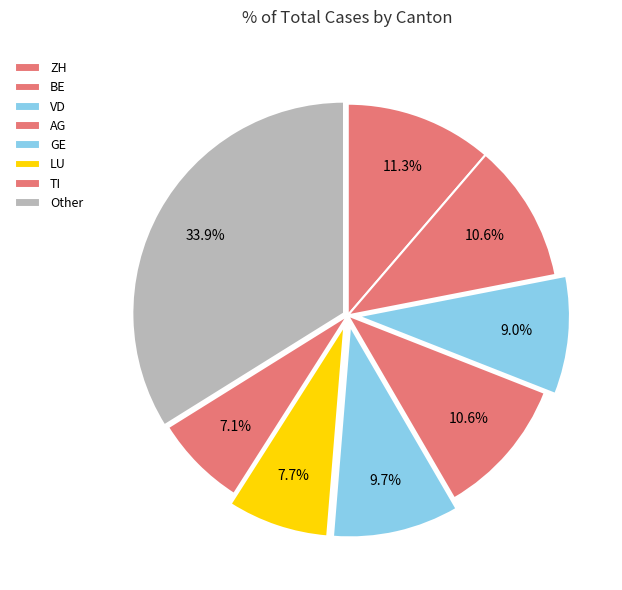

Count the number of slices in the pie.

8